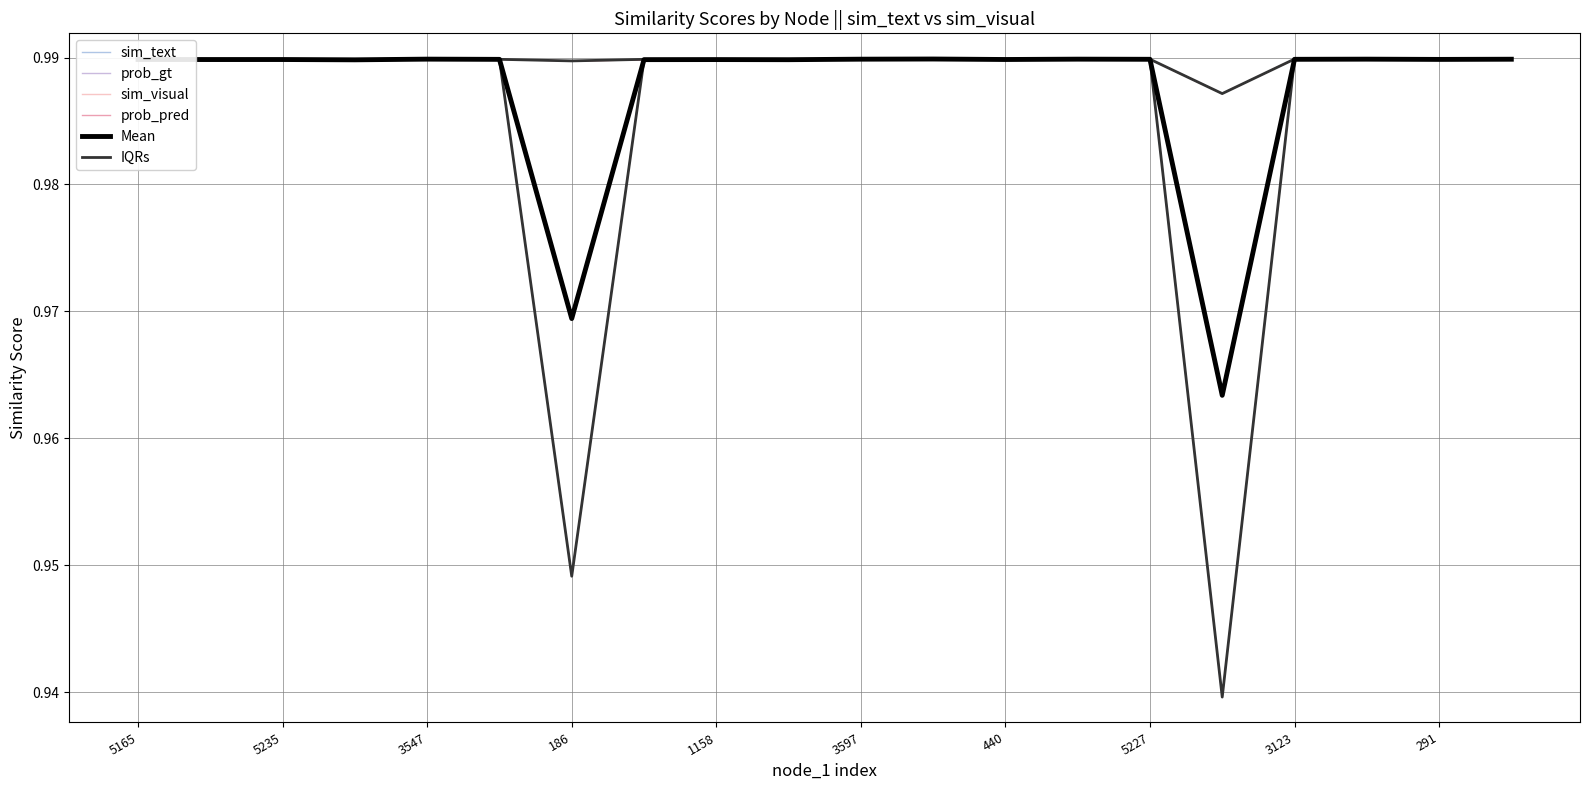

How many categories are shown in the chart?

20